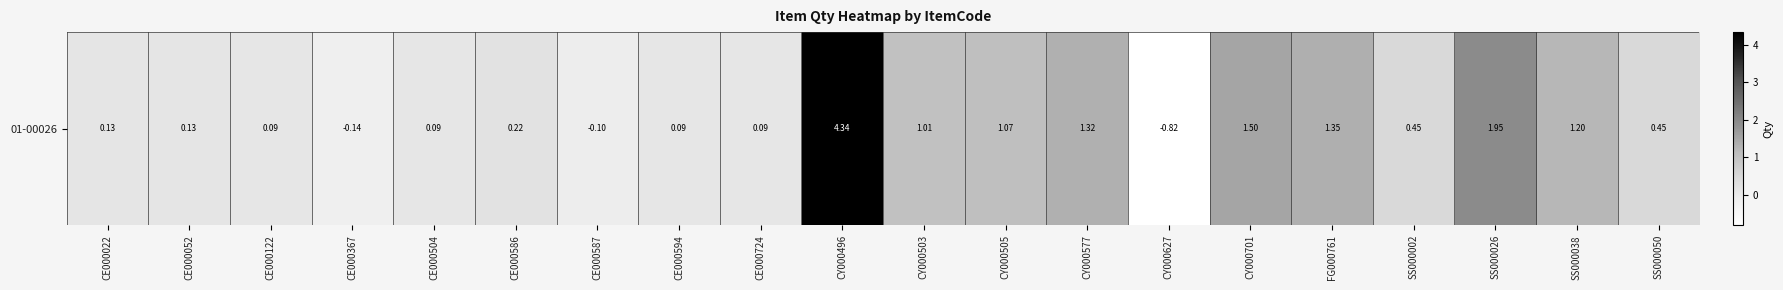

What is the change in value from CY000505 to CY000701?

+0.4